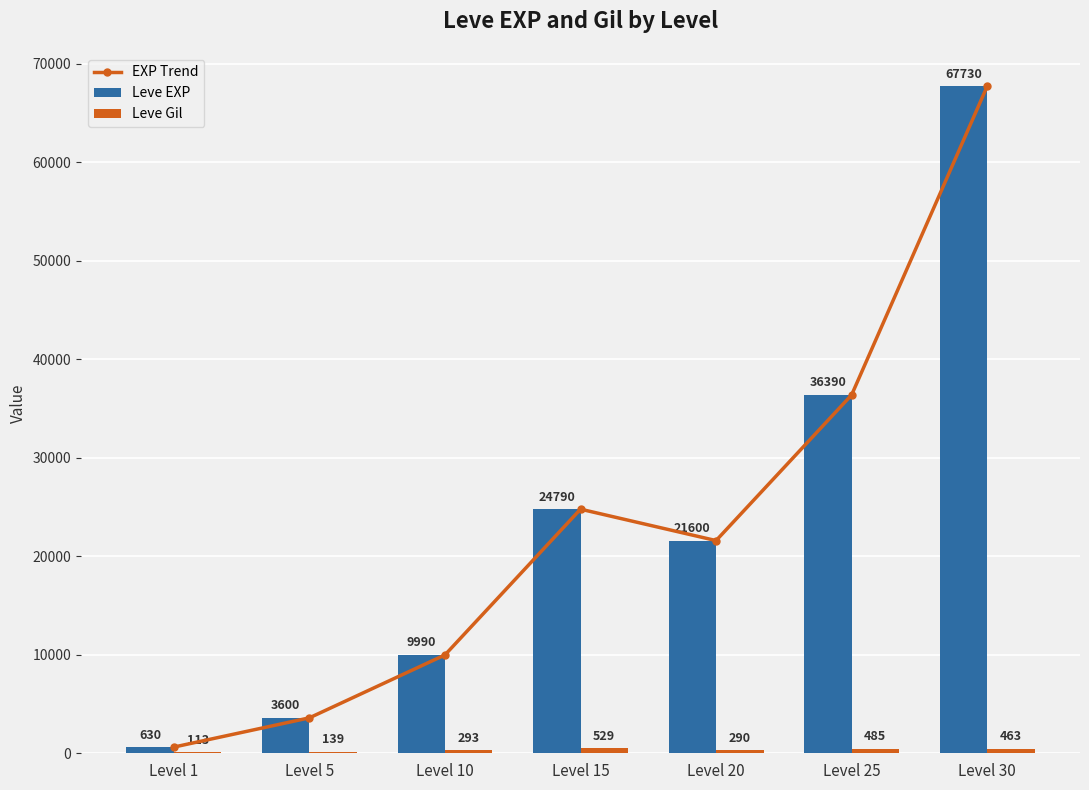

The value of Leve EXP at Level 20 is 21600. True or false?

True